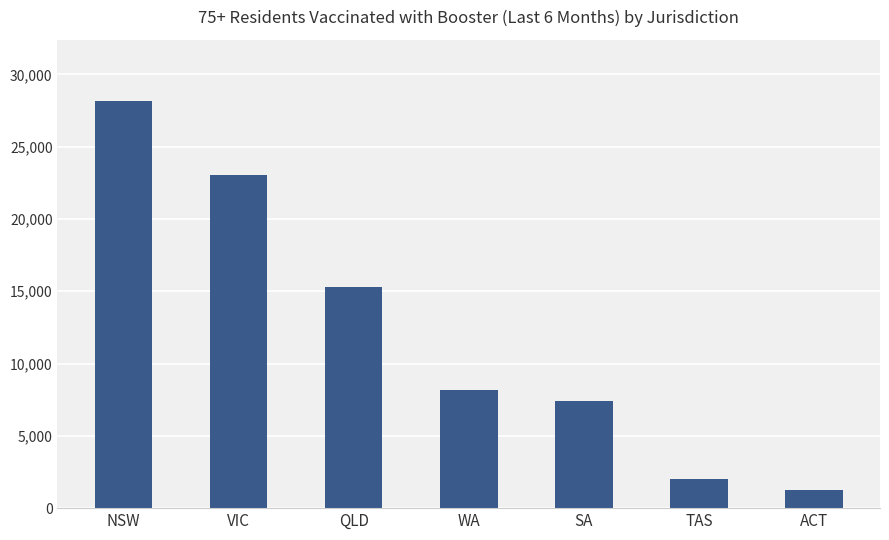

How many series are shown in this chart?

1